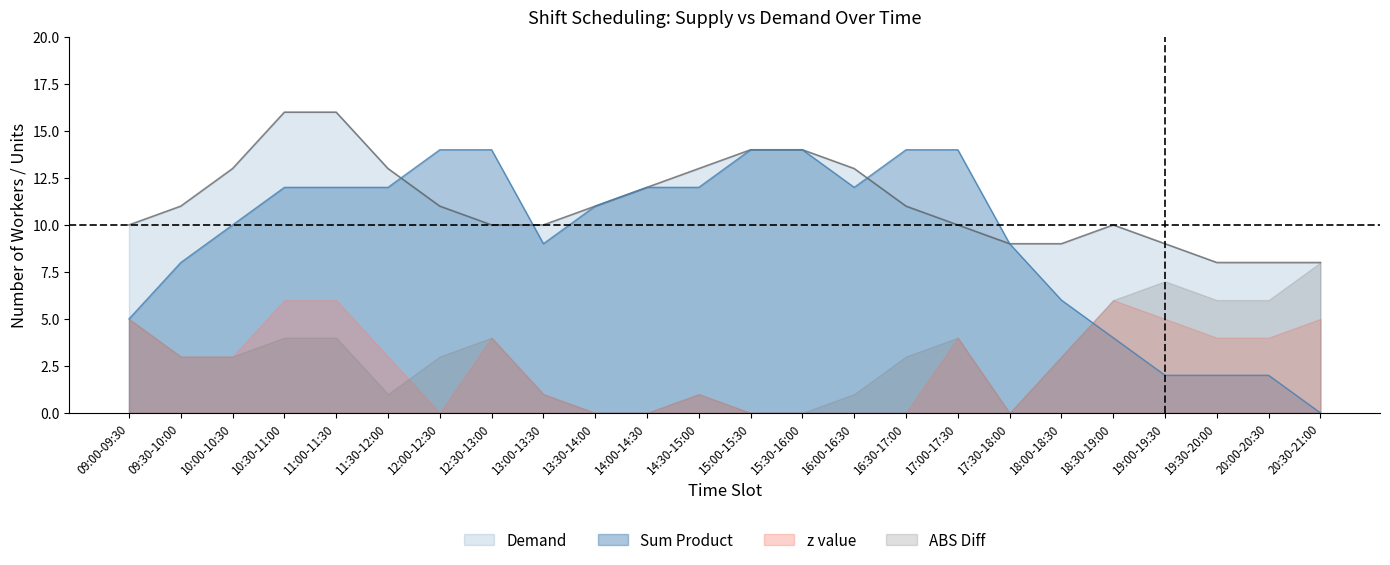

True or false: z value and Demand intersect in this chart.

False